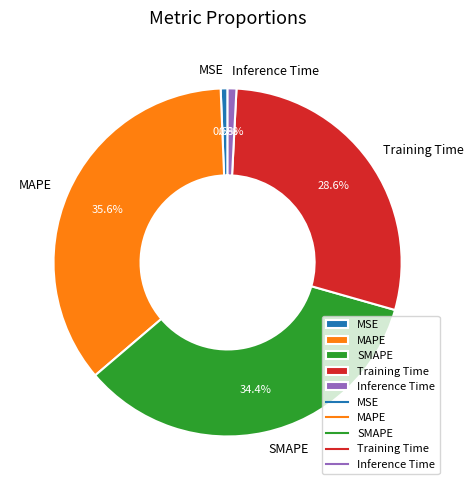

To the nearest percent, what is the difference between the largest and smallest slice percentages?

35%